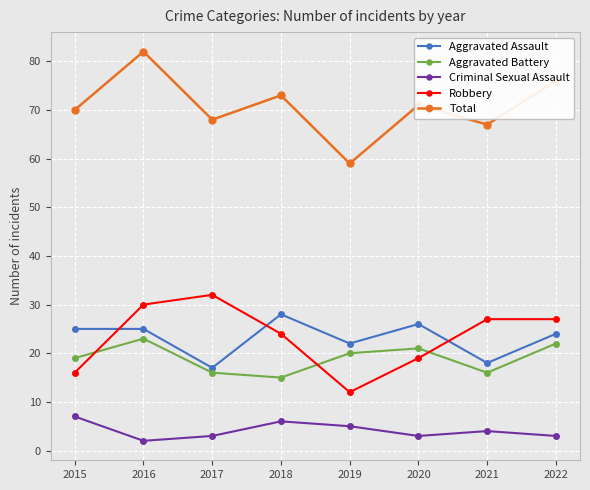

How many interior local valleys does the Robbery series have?

1